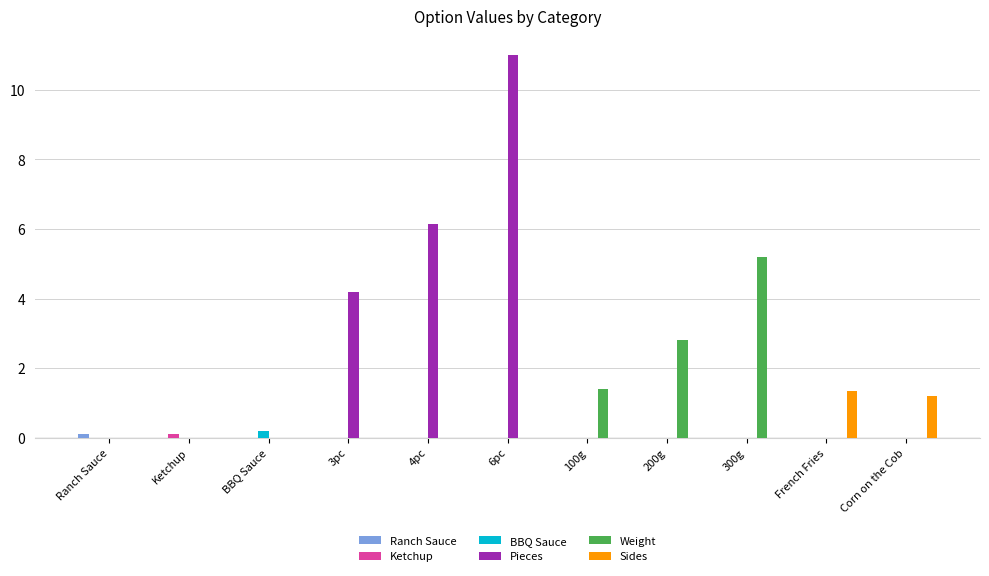

What is the greatest value displayed?

11.0